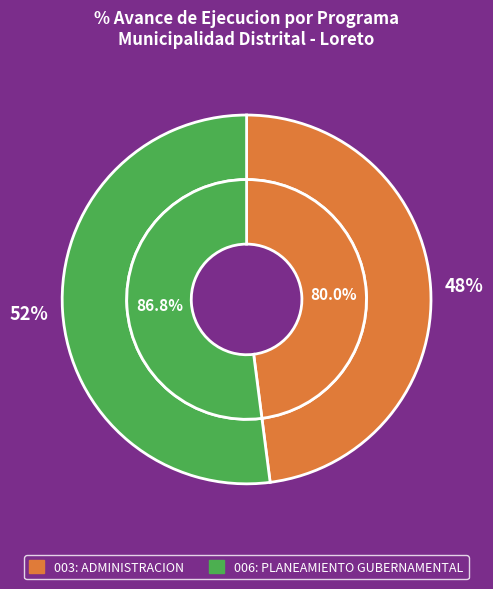

The 003: ADMINISTRACION slice represents 35% of the pie. True or false?

False